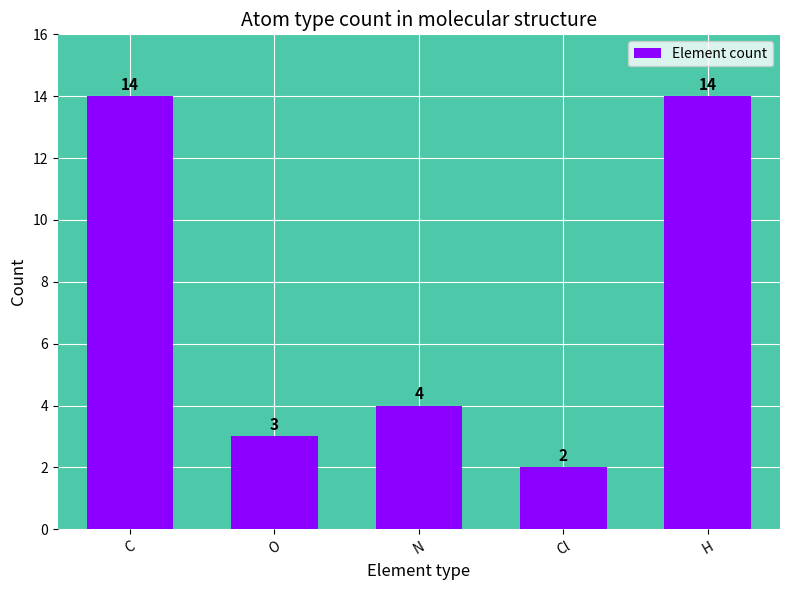

Reading right to left, list all the values displayed in this chart.

14	2	4	3	14